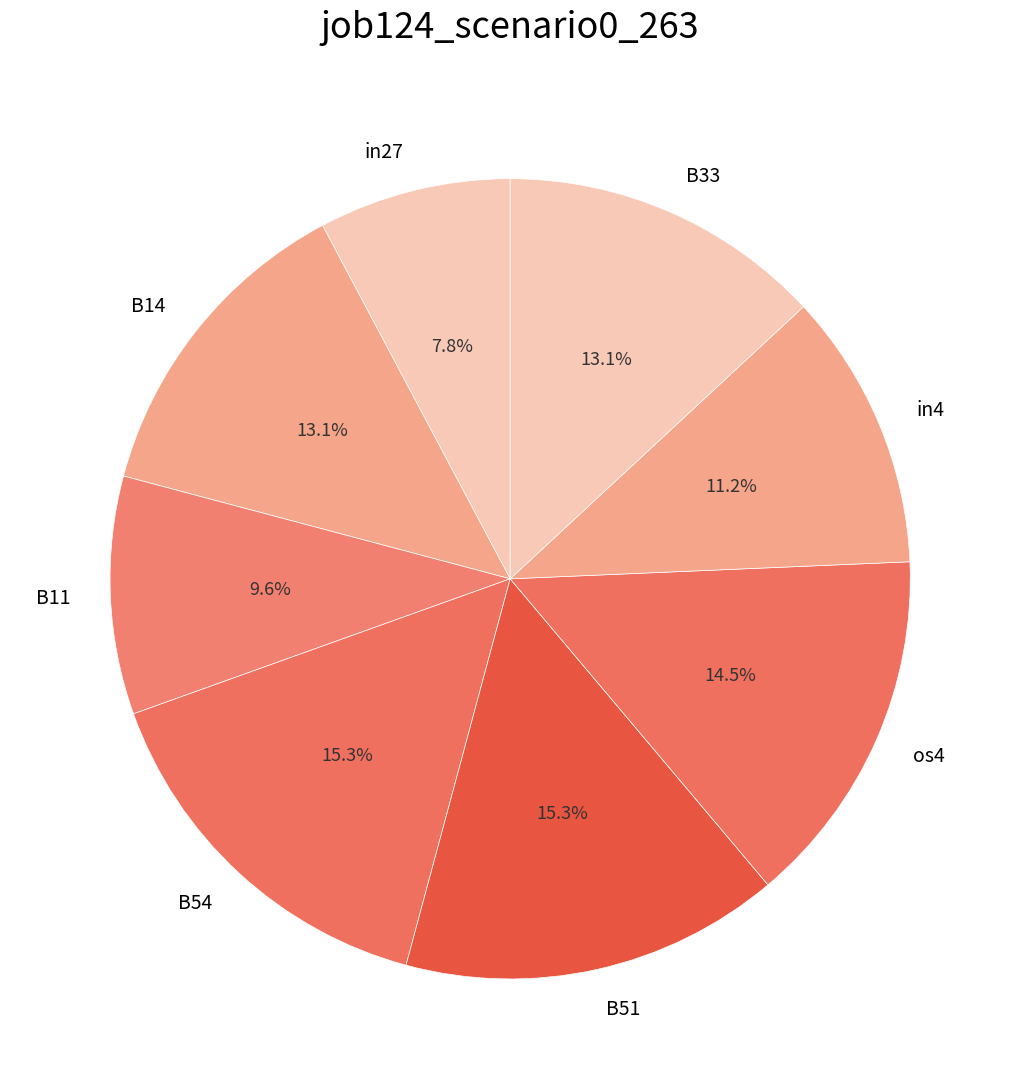

What portion of the pie excludes B11?

90.4%